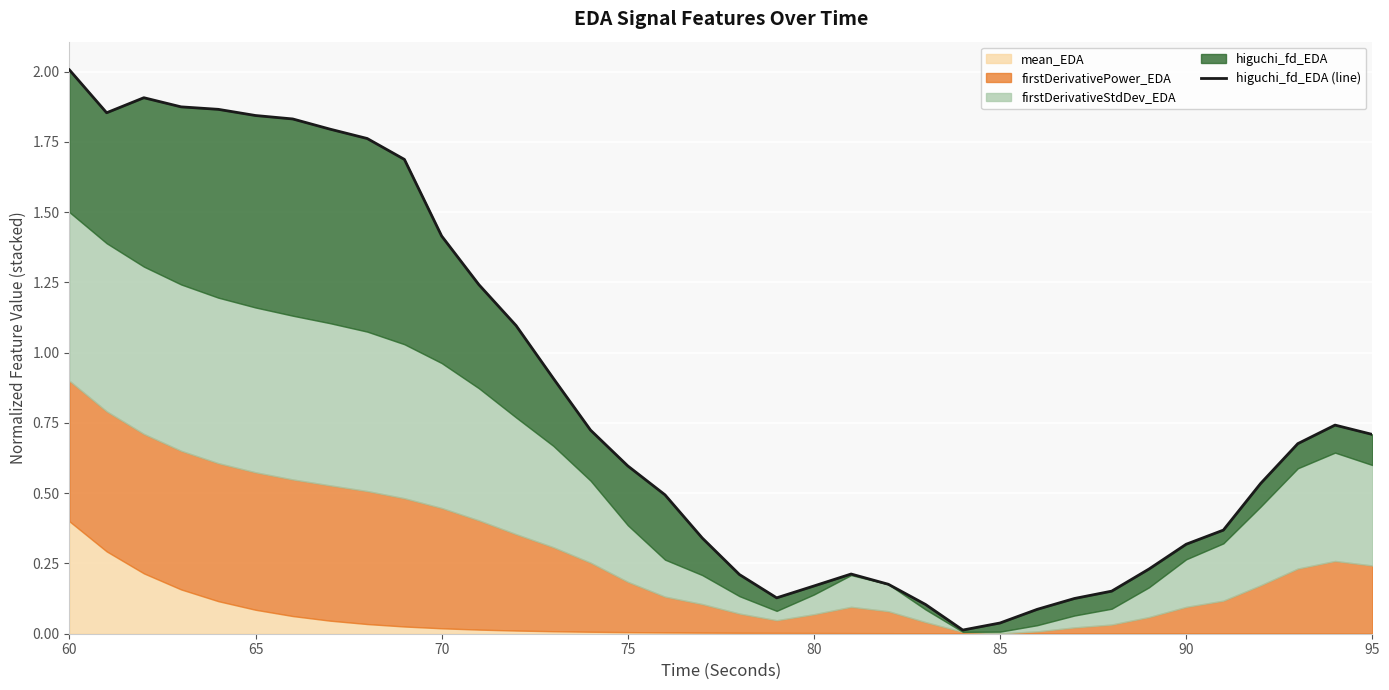

What is the sum of all values?

30.2